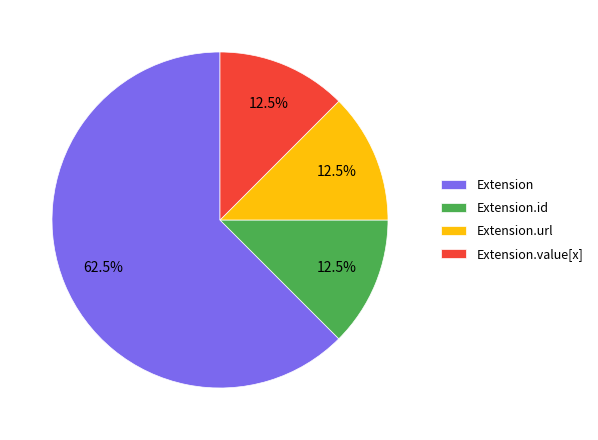

How many slices are in this pie chart?

4